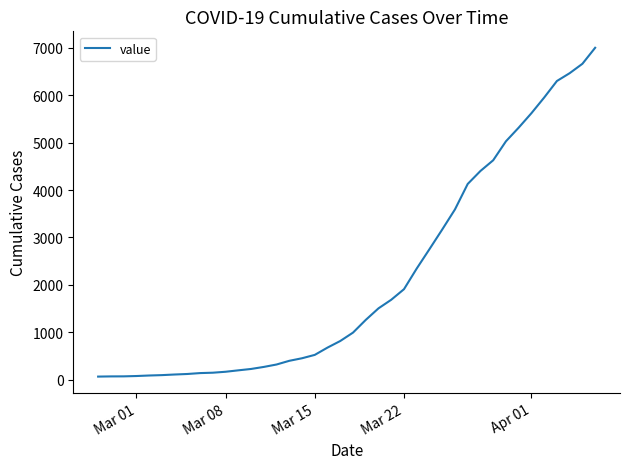

What is the maximum value shown in the chart?

7001